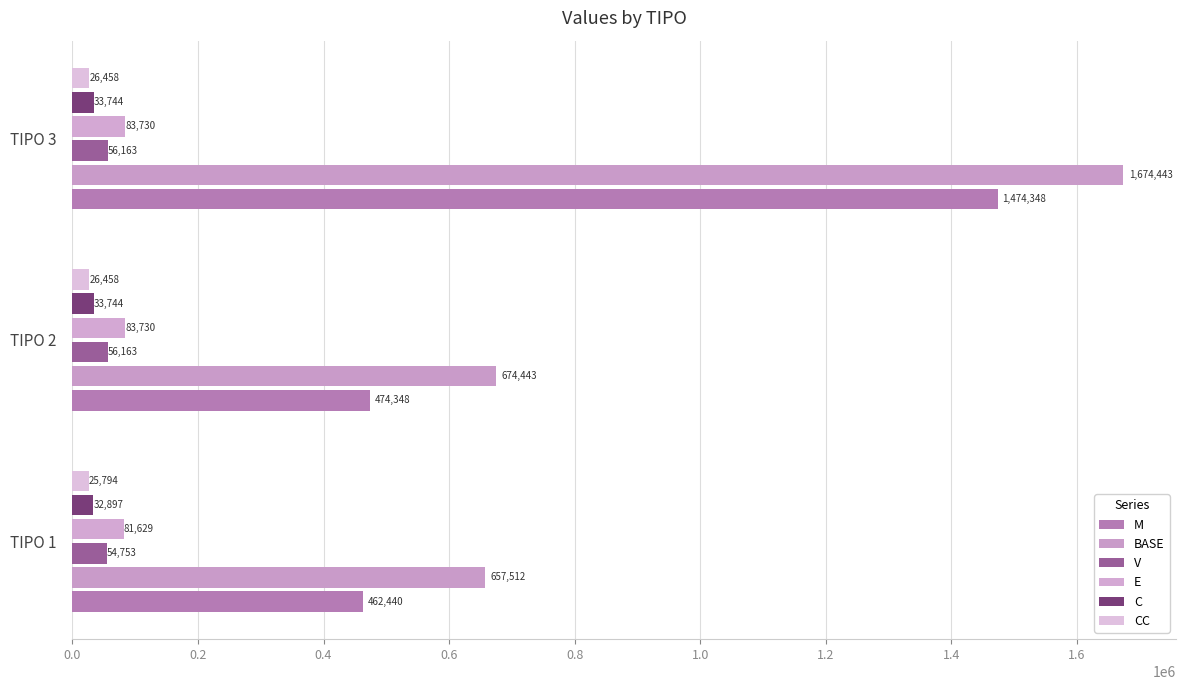

List the series in order of their peak value, lowest first.

CC, C, V, E, M, BASE